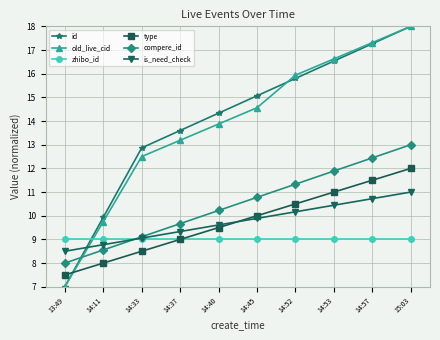

What is the total value across all series at 13:49?

47.0